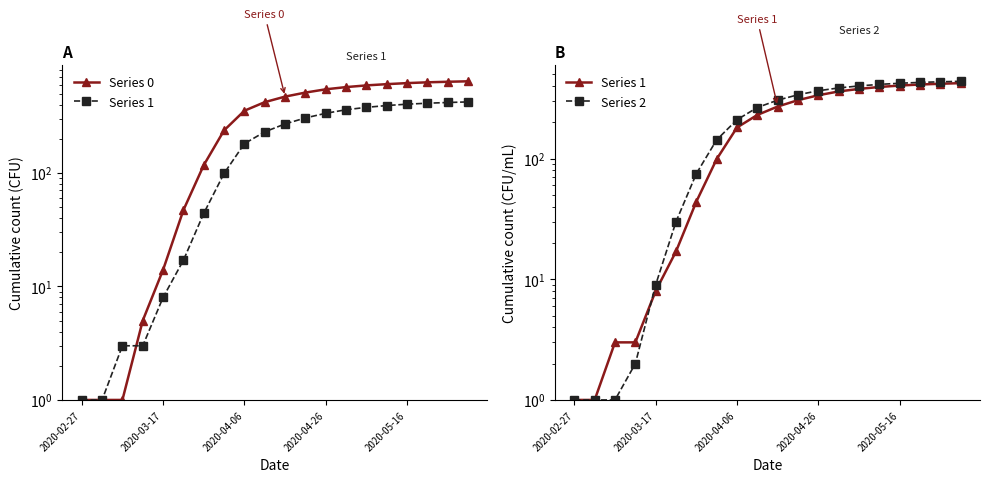

At how many categories does at least one series exceed 369?

11